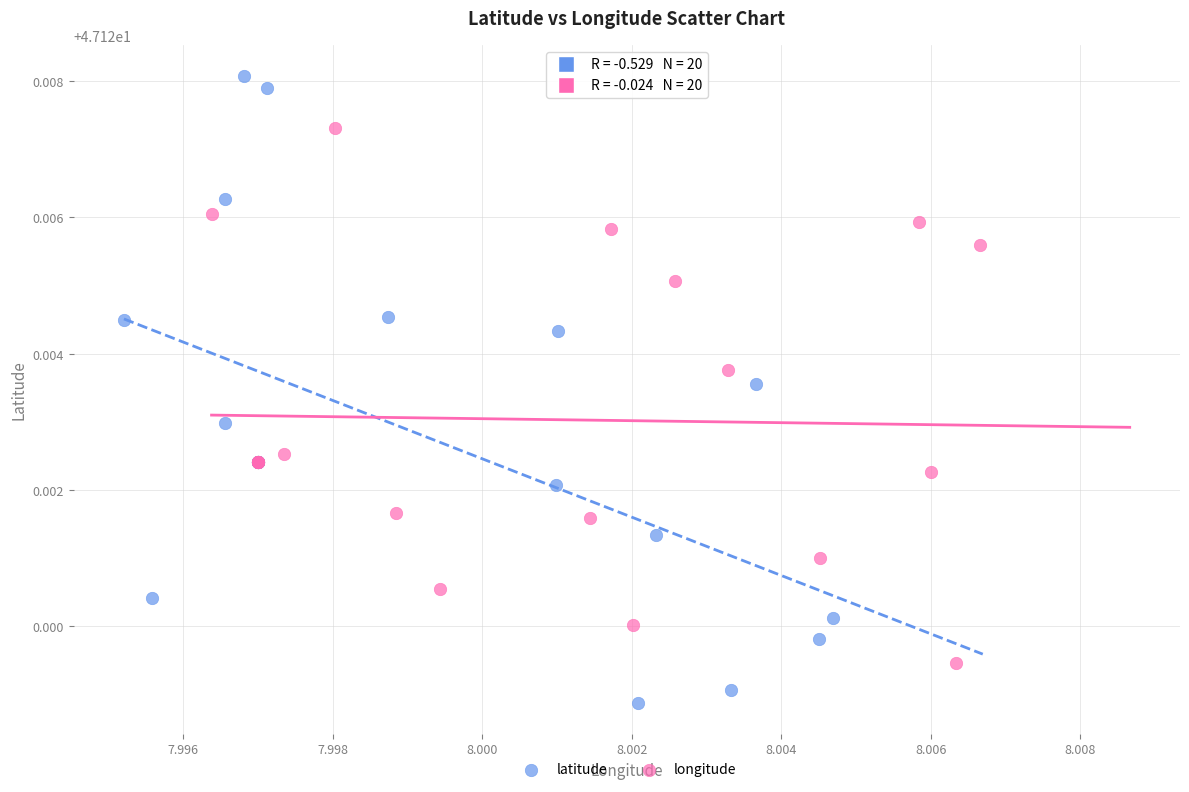

Which series reaches the minimum Y coordinate?

latitude